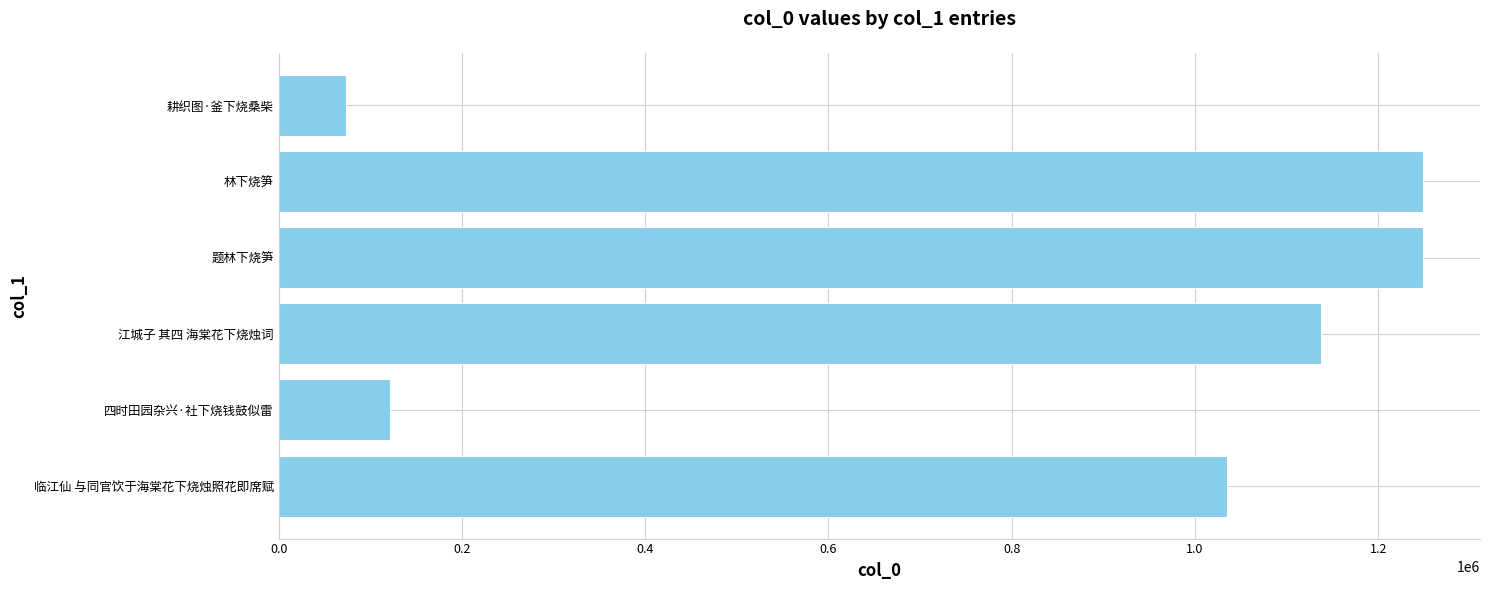

What is the change in value from 临江仙 与同官饮于海棠花下烧烛照花即席赋 to 耕织图·釜下烧桑柴?

-961340